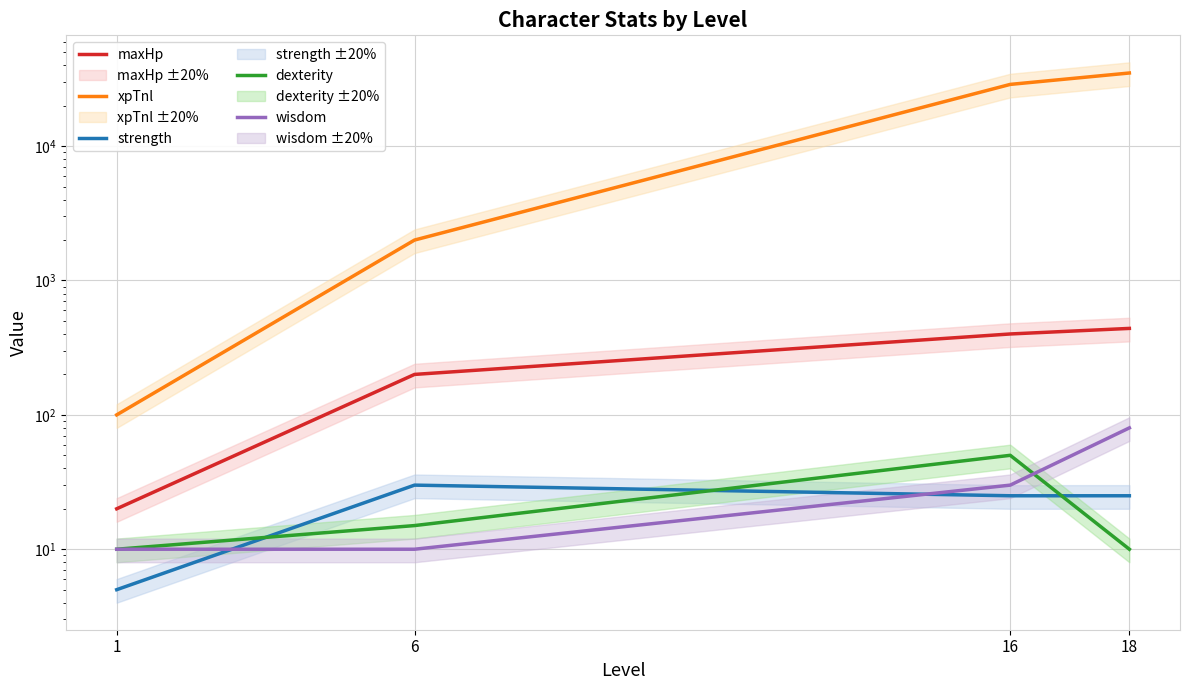

What is the smallest value displayed?

5